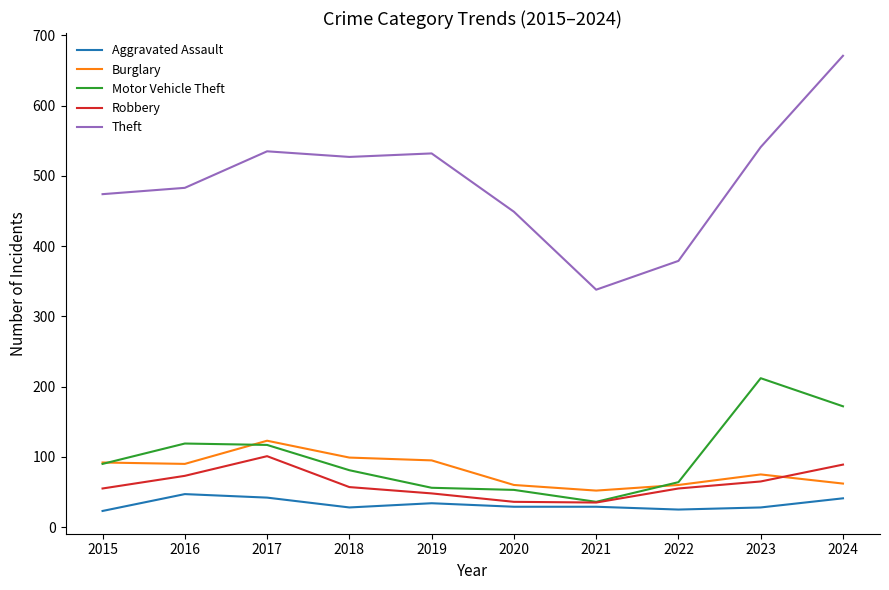

True or false: Burglary has a value of 130 at 2016.

False